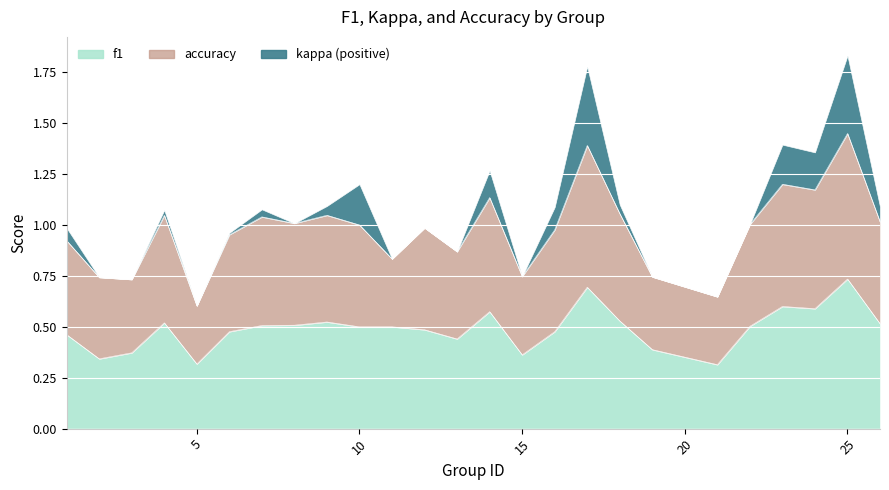

True or false: accuracy and f1 intersect in this chart.

False